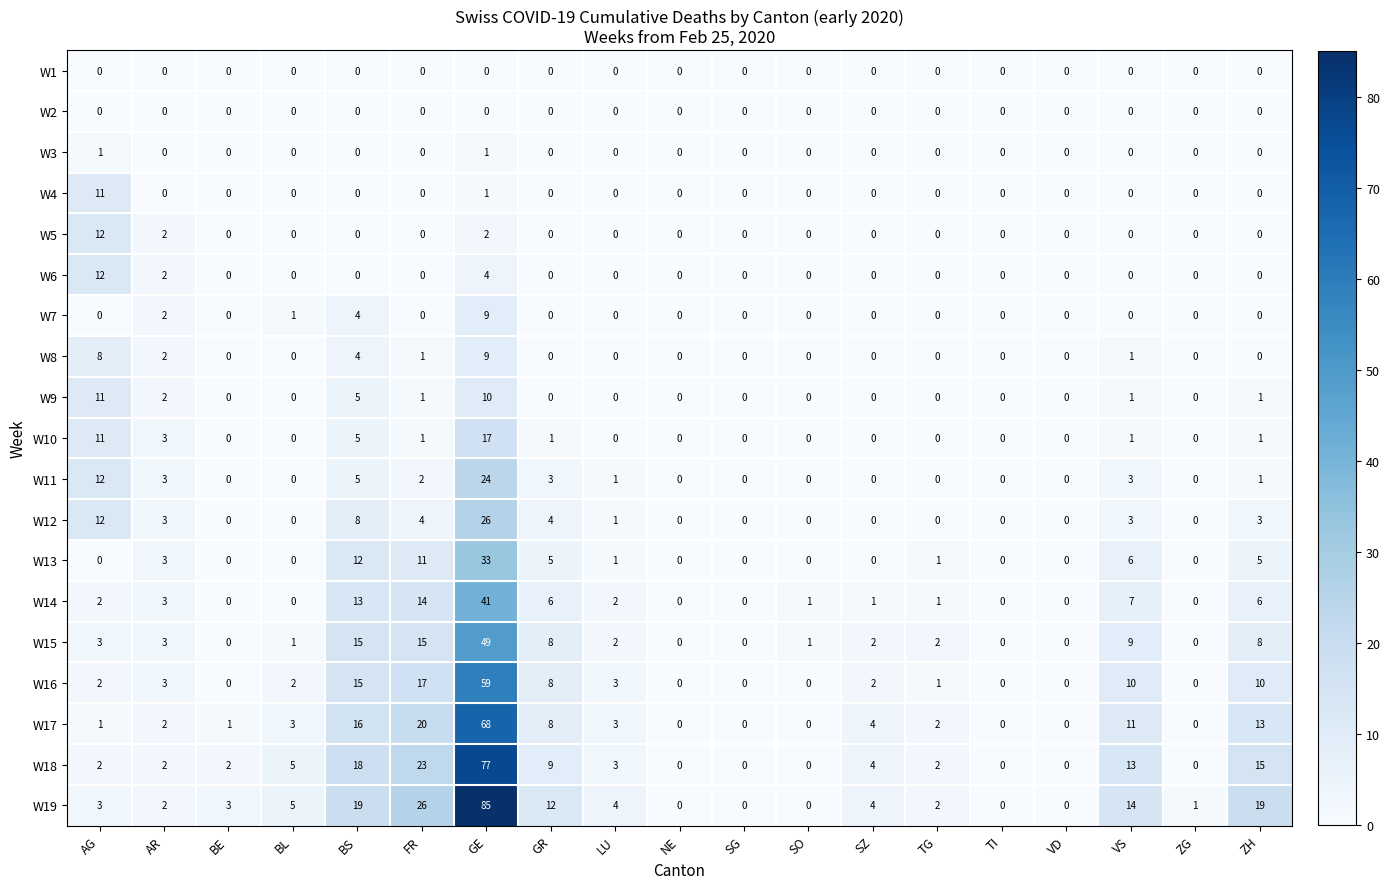

How many data points in W17 are less than 2?

8